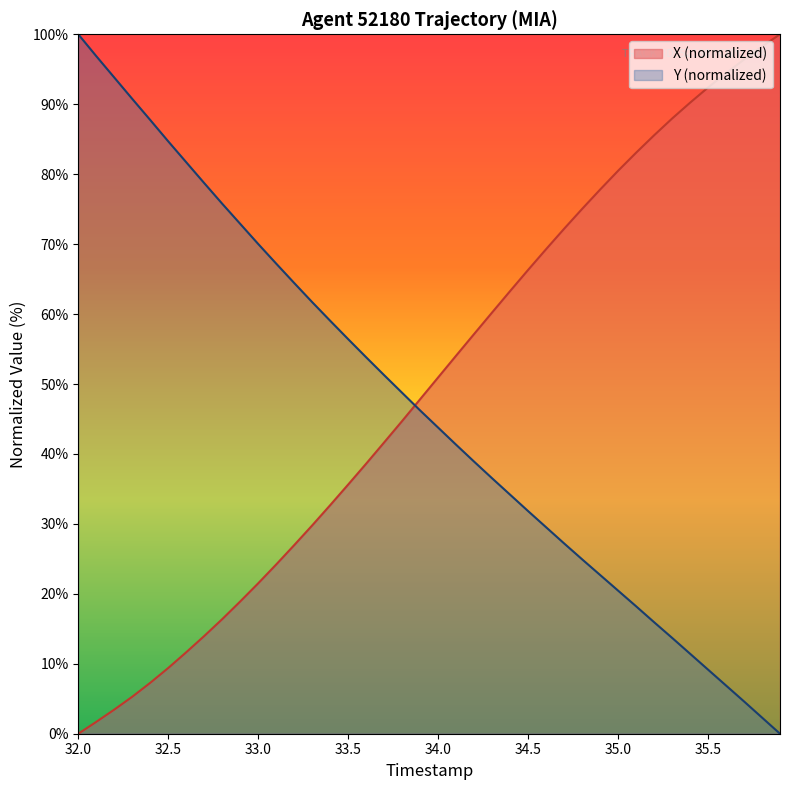

After their last crossing, which series has the higher values: Y or X?

X